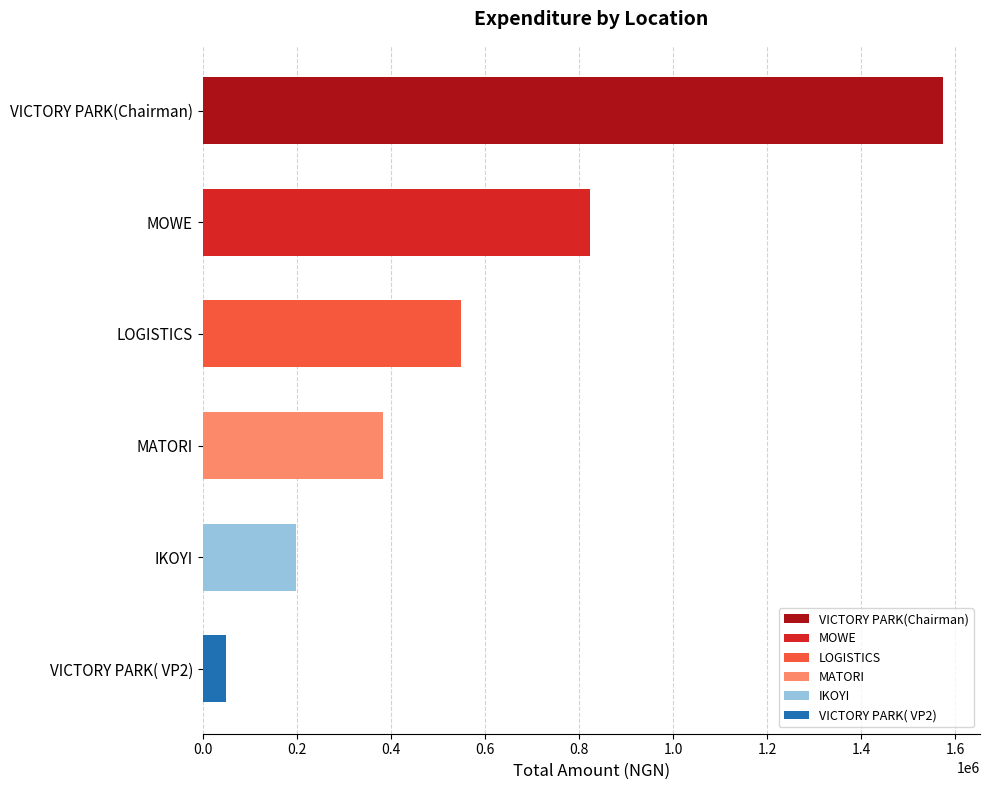

Are the bars horizontal?

Yes